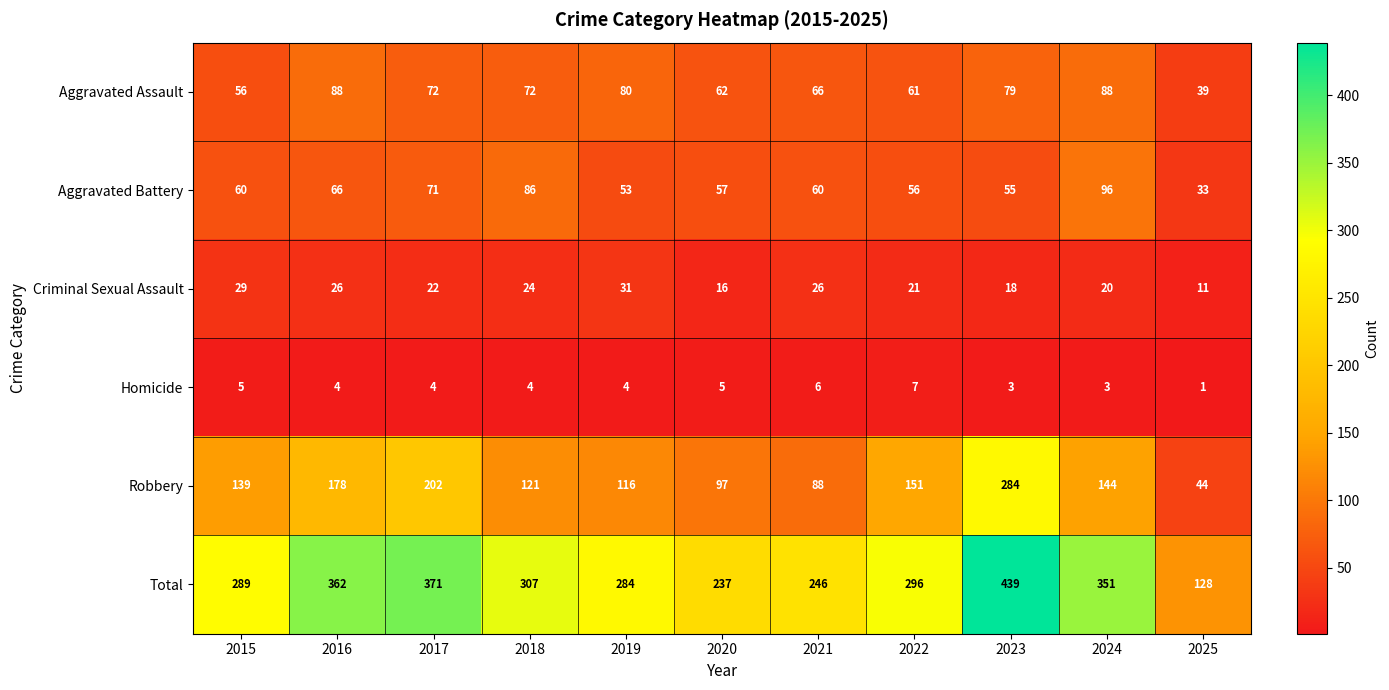

At which category does the chart reach its peak across all series?

2023